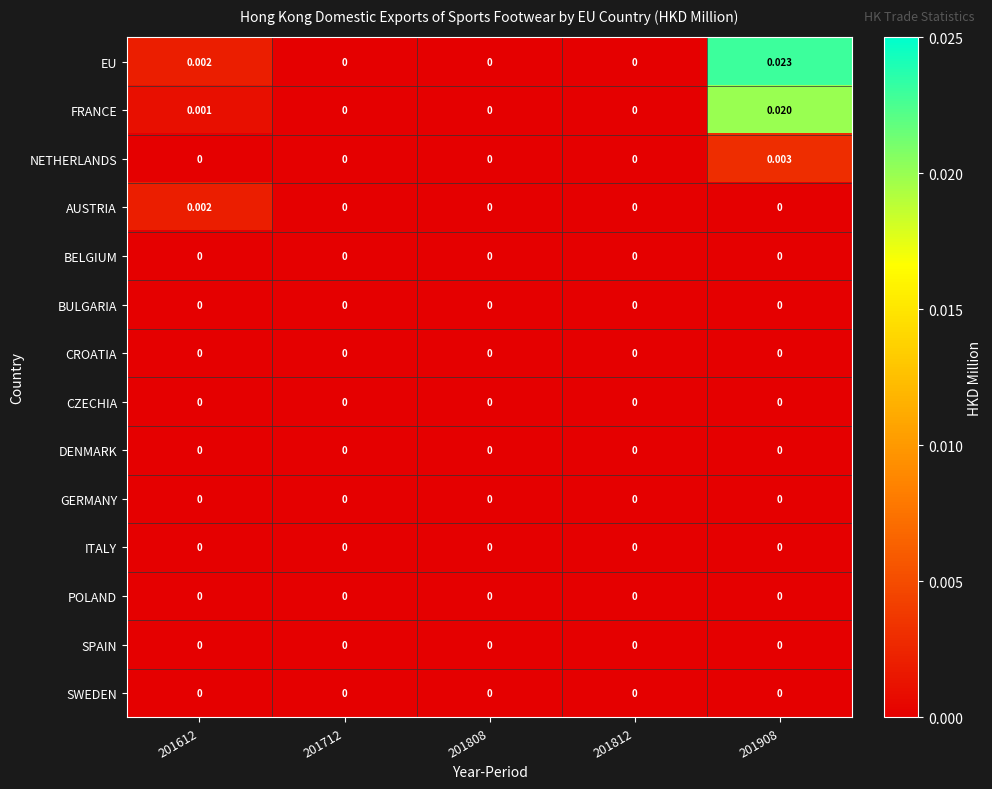

Which series has the largest total across all categories?

EU